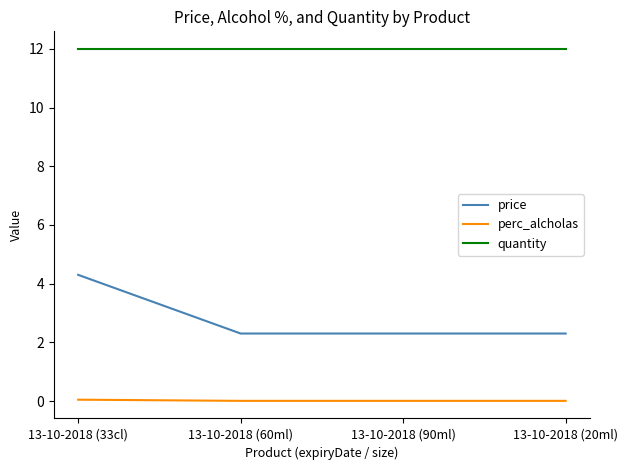

True or false: price and quantity intersect in this chart.

False